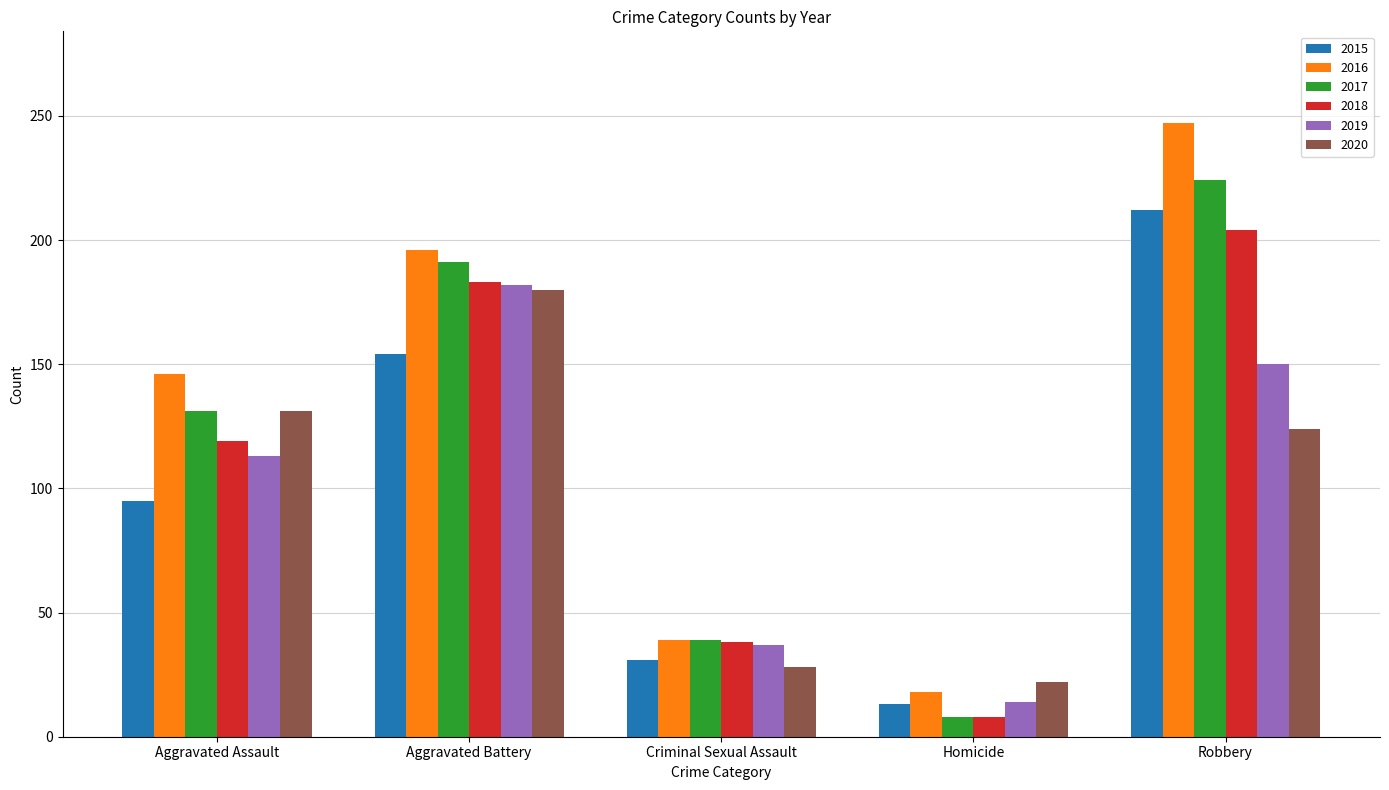

Reading left to right, list all the values displayed in this chart.

2015: Aggravated Assault=95	Aggravated Battery=154	Criminal Sexual Assault=31	Homicide=13	Robbery=212
2016: Aggravated Assault=146	Aggravated Battery=196	Criminal Sexual Assault=39	Homicide=18	Robbery=247
2017: Aggravated Assault=131	Aggravated Battery=191	Criminal Sexual Assault=39	Homicide=8	Robbery=224
2018: Aggravated Assault=119	Aggravated Battery=183	Criminal Sexual Assault=38	Homicide=8	Robbery=204
2019: Aggravated Assault=113	Aggravated Battery=182	Criminal Sexual Assault=37	Homicide=14	Robbery=150
2020: Aggravated Assault=131	Aggravated Battery=180	Criminal Sexual Assault=28	Homicide=22	Robbery=124